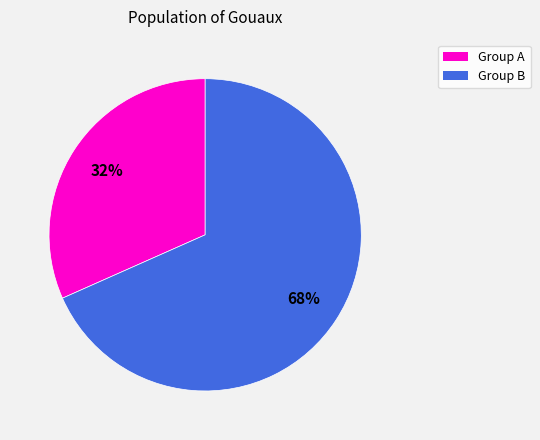

Is there any slice that represents more than half of the pie?

Yes